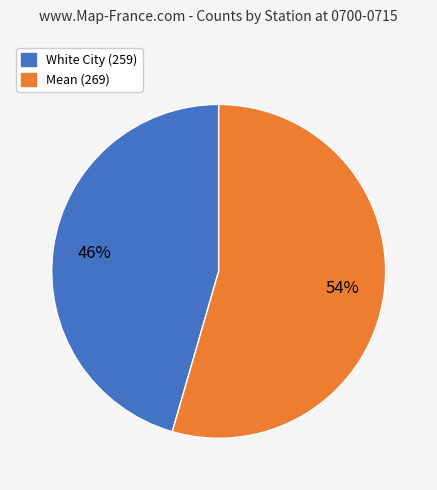

Which slice is the smallest?

White City (259)